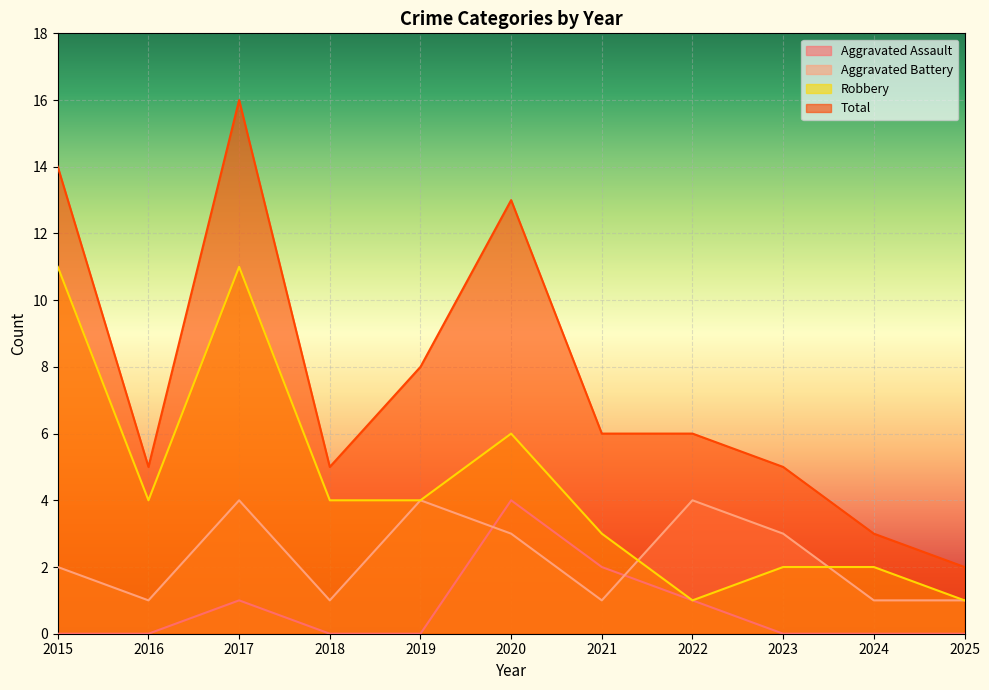

How many data points in Total are above 6?

4